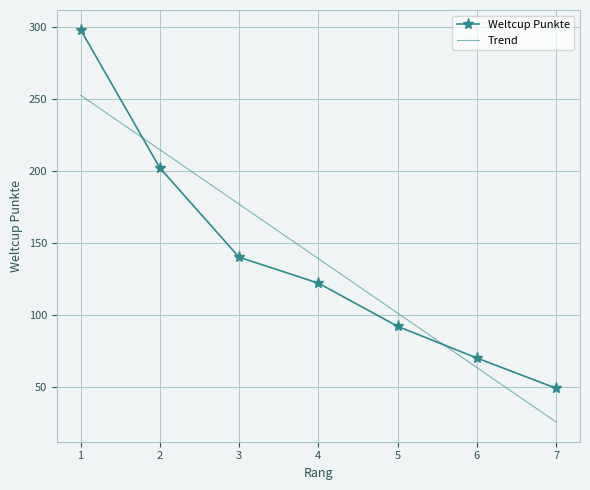

True or false: Trend has a value of 63.4 at 6.

True